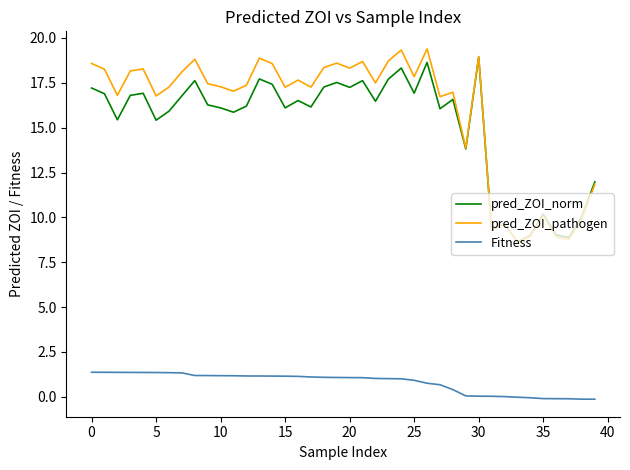

Which series has the largest total across all categories?

pred_ZOI_pathogen